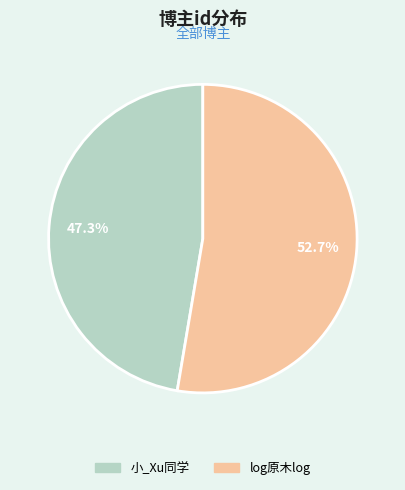

Rank the categories by value from highest to lowest.

log原木log, 小_Xu同学